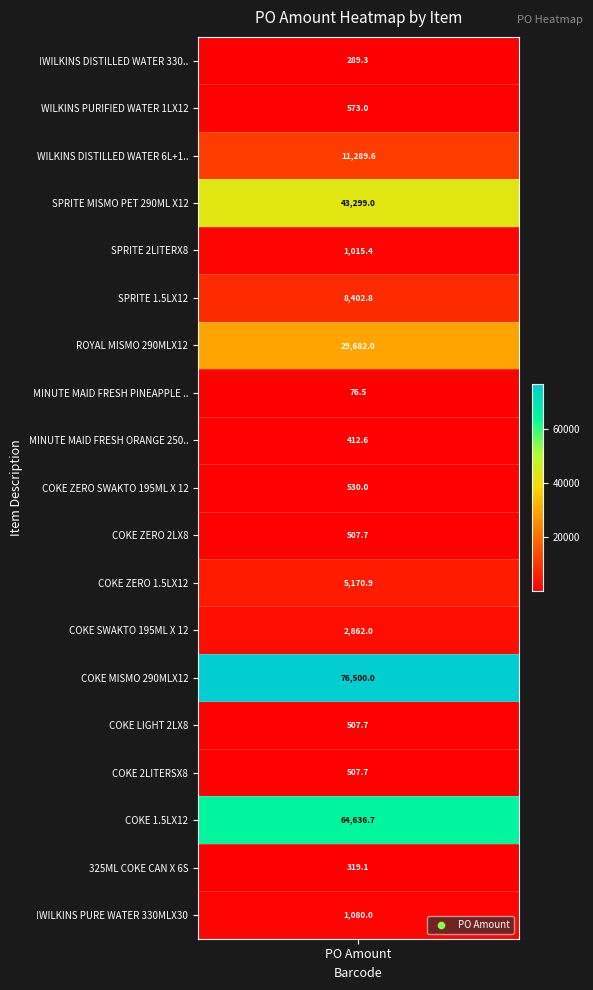

Rank the categories by value from lowest to highest.

MINUTE MAID FRESH PINEAPPLE 200MLX10, !WILKINS DISTILLED WATER 330MLX30, 325ML COKE CAN X 6S, MINUTE MAID FRESH ORANGE 250MLX12, COKE ZERO 2LX8, COKE LIGHT 2LX8, COKE 2LITERSX8, COKE ZERO SWAKTO 195ML X 12, WILKINS PURIFIED WATER 1LX12, SPRITE 2LITERX8, !WILKINS PURE WATER 330MLX30, COKE SWAKTO 195ML X 12, COKE ZERO 1.5LX12, SPRITE 1.5LX12, WILKINS DISTILLED WATER 6L+1LX3, ROYAL MISMO 290MLX12, SPRITE MISMO PET 290ML X12, COKE 1.5LX12, COKE MISMO 290MLX12